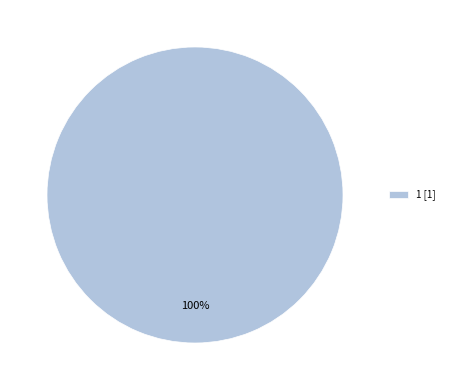

Is there a majority slice in this chart?

Yes